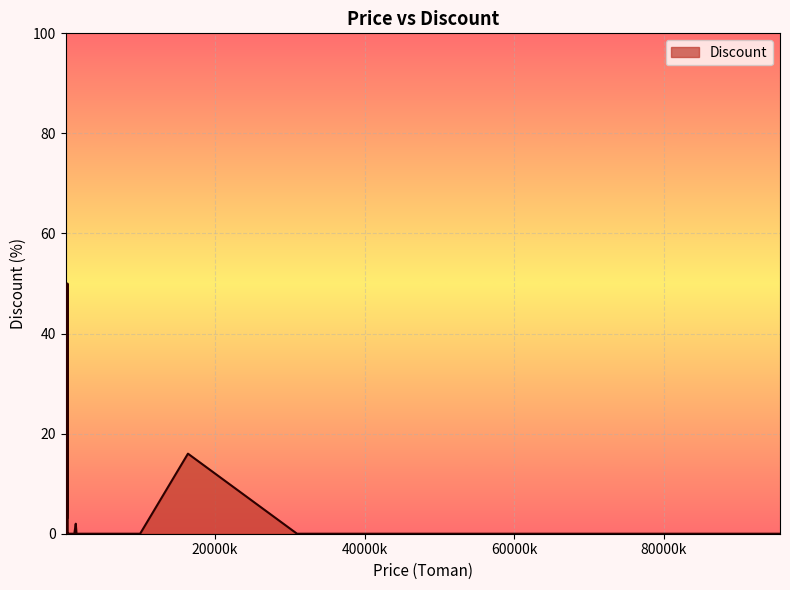

What is the maximum value shown in the chart?

50